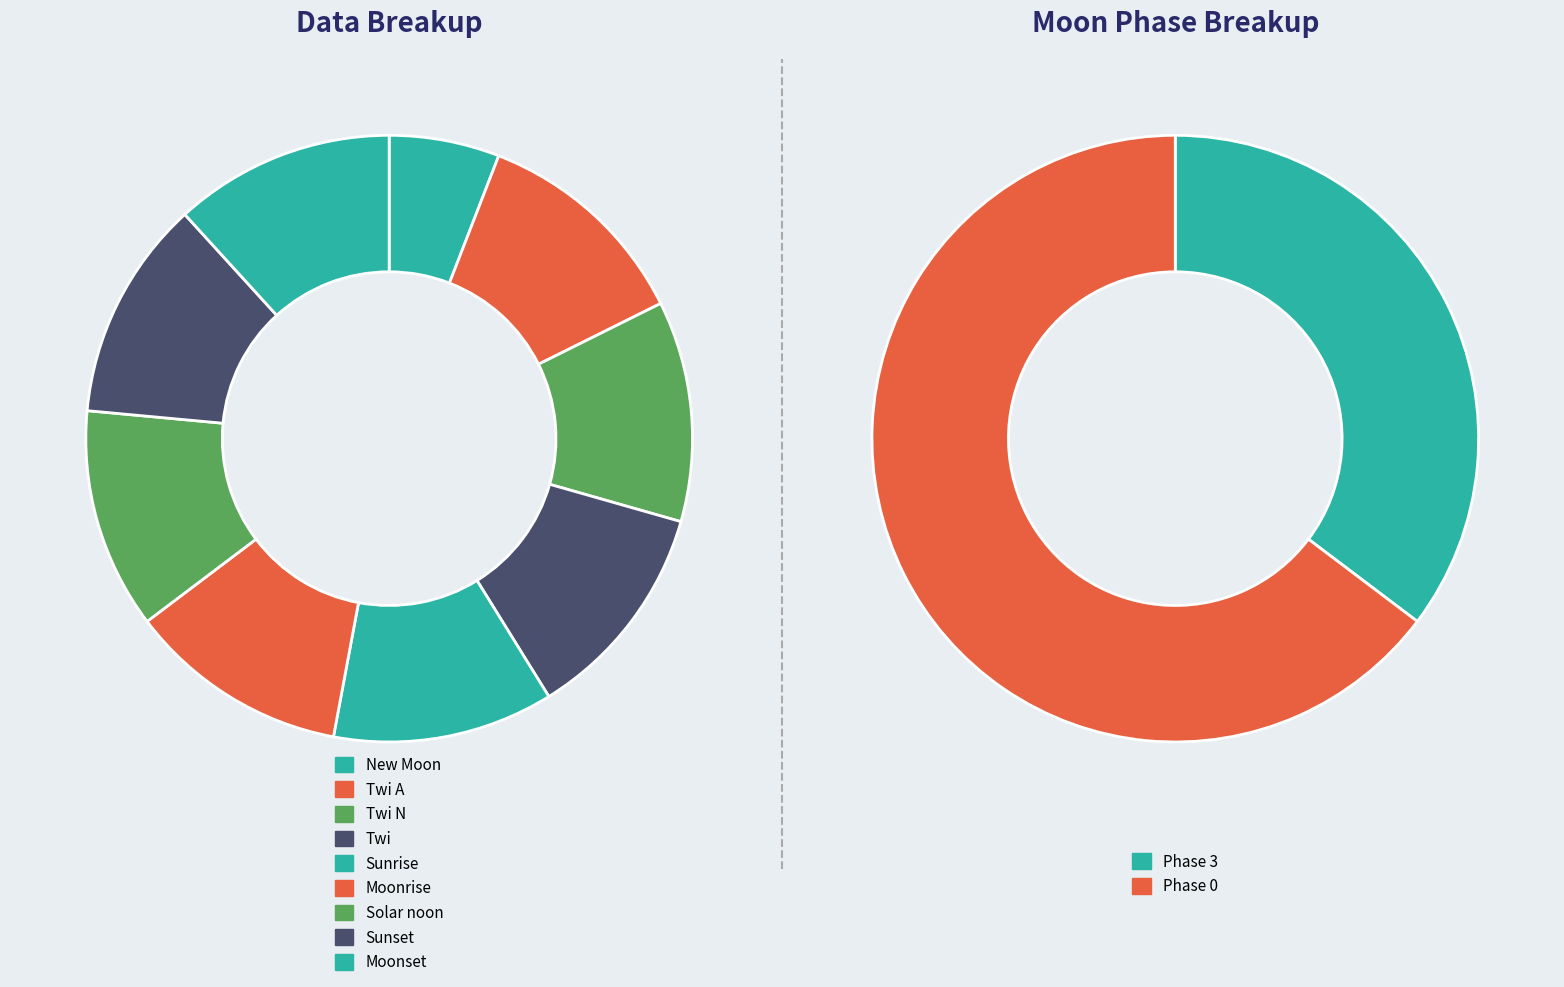

Is it true that Twi N is 12% of the pie?

True